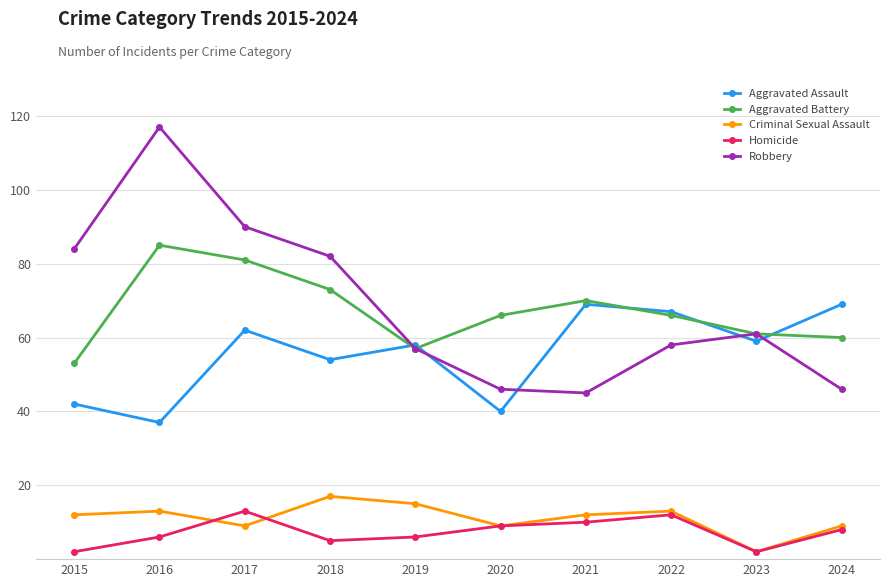

What is the spread (max minus min) of values at 2016?

111